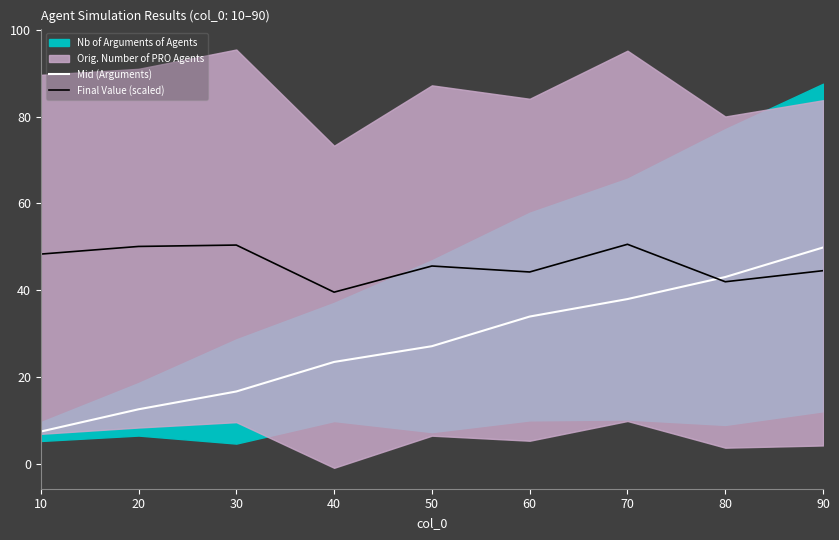

At which label is Mid (Arguments) closest to 28?

50